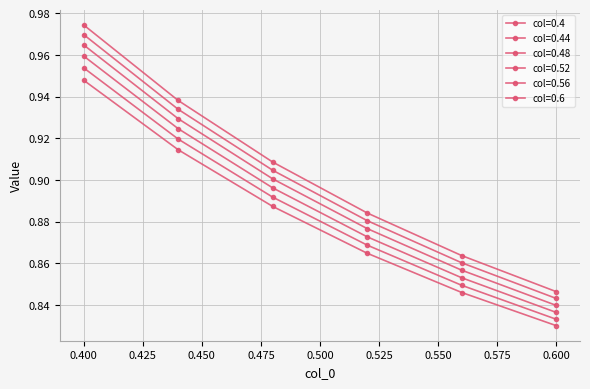

Reading left to right, what are all the values shown in this chart?

0.4: 0.4=0.9	0.44=0.9	0.48=0.9	0.52=0.9	0.56=0.8	0.6=0.8
0.44: 0.4=1.0	0.44=0.9	0.48=0.9	0.52=0.9	0.56=0.8	0.6=0.8
0.48: 0.4=1.0	0.44=0.9	0.48=0.9	0.52=0.9	0.56=0.9	0.6=0.8
0.52: 0.4=1.0	0.44=0.9	0.48=0.9	0.52=0.9	0.56=0.9	0.6=0.8
0.56: 0.4=1.0	0.44=0.9	0.48=0.9	0.52=0.9	0.56=0.9	0.6=0.8
0.6: 0.4=1.0	0.44=0.9	0.48=0.9	0.52=0.9	0.56=0.9	0.6=0.8